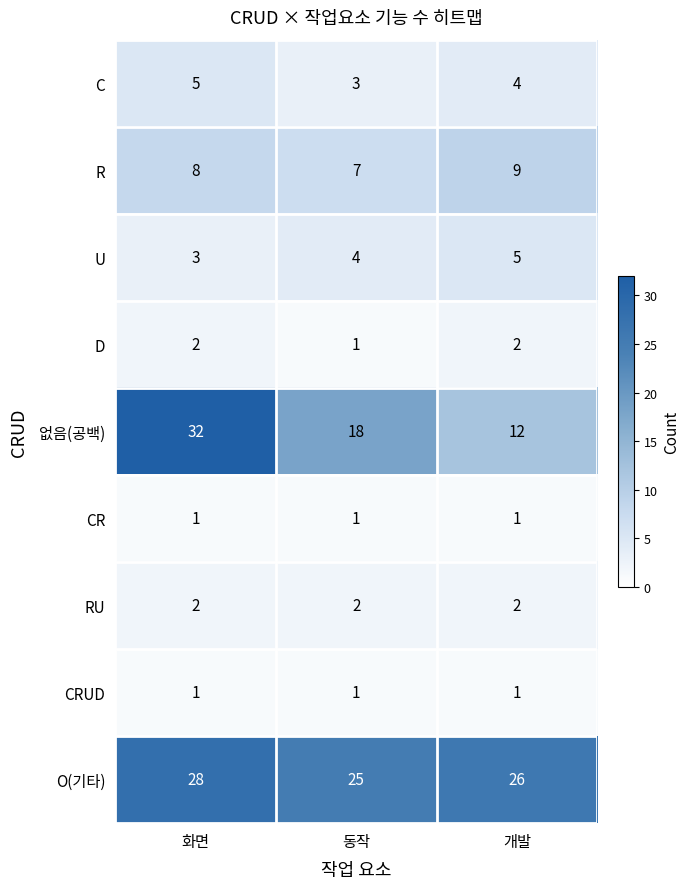

Is the value of C at 화면 greater than the value of R at 개발?

No